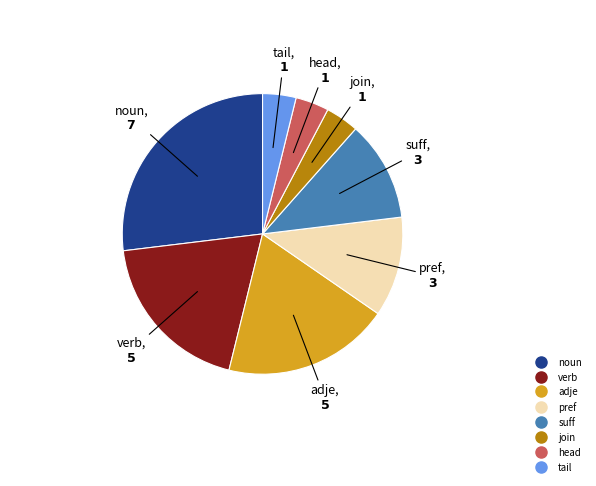

How many slices are in this pie chart?

8